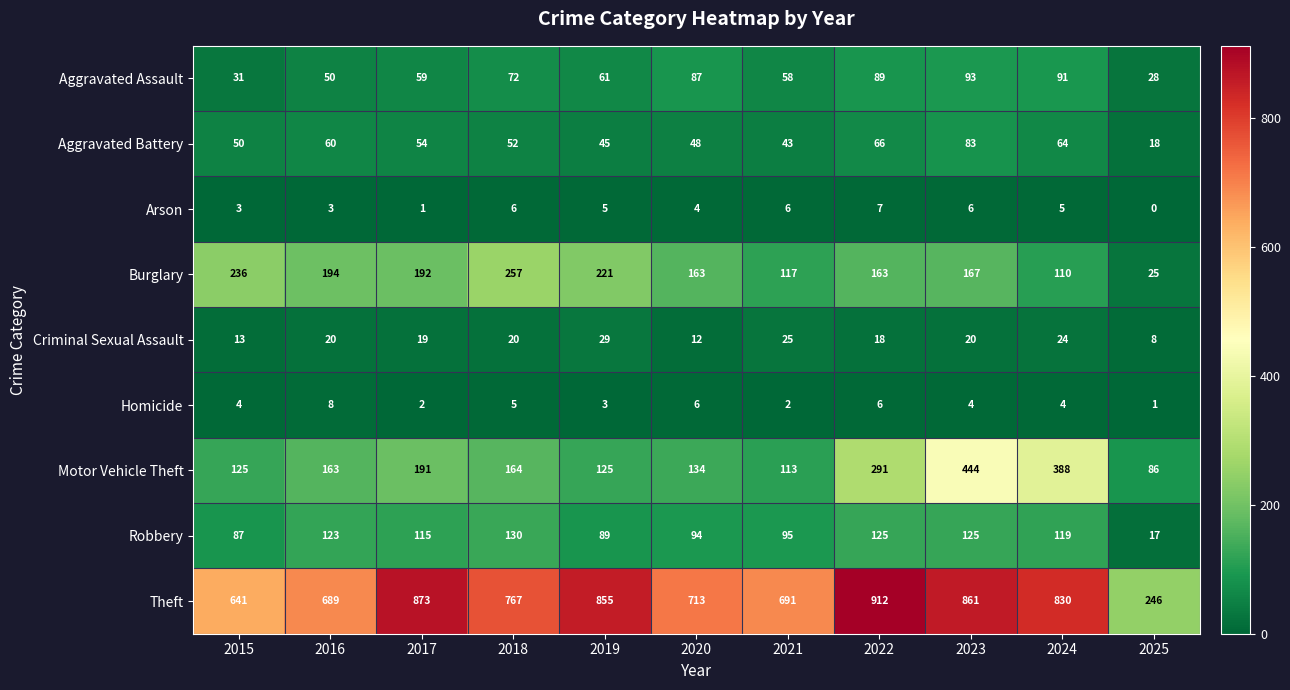

Is it true that Homicide equals 4 at 2022?

False